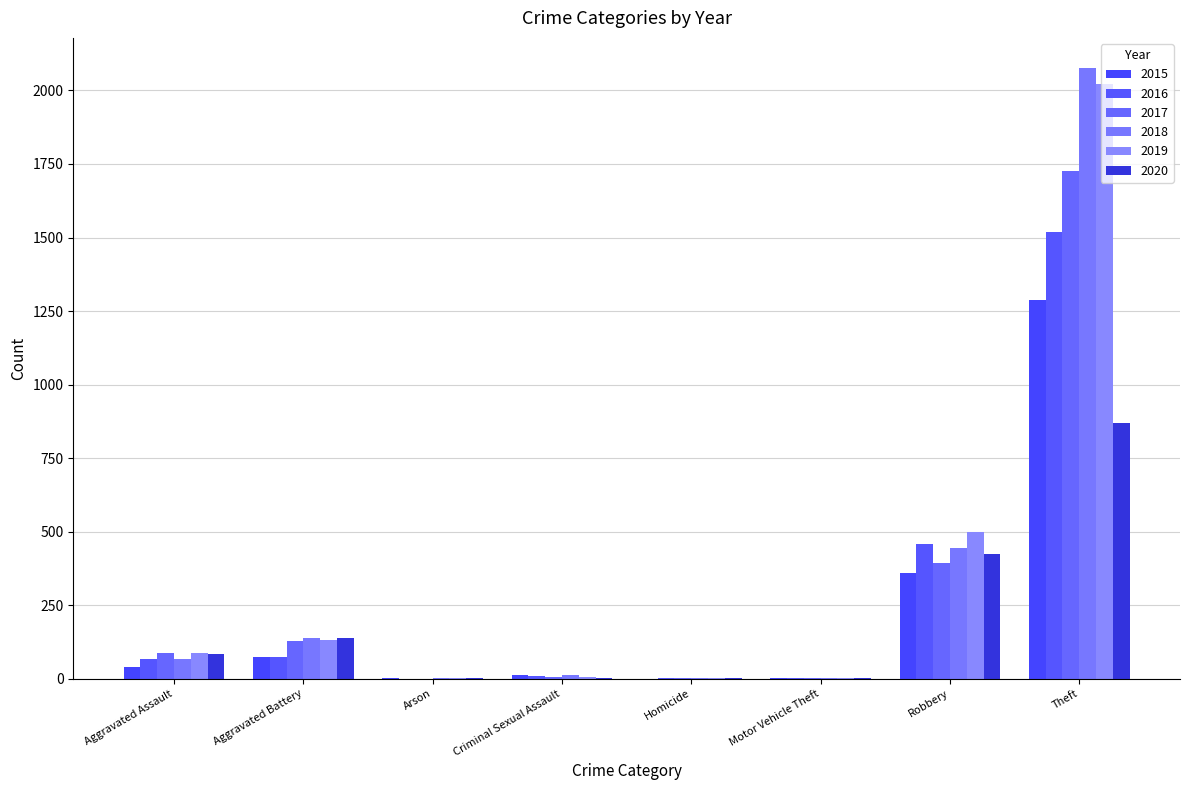

Between Motor Vehicle Theft and Criminal Sexual Assault, which is larger?

Criminal Sexual Assault